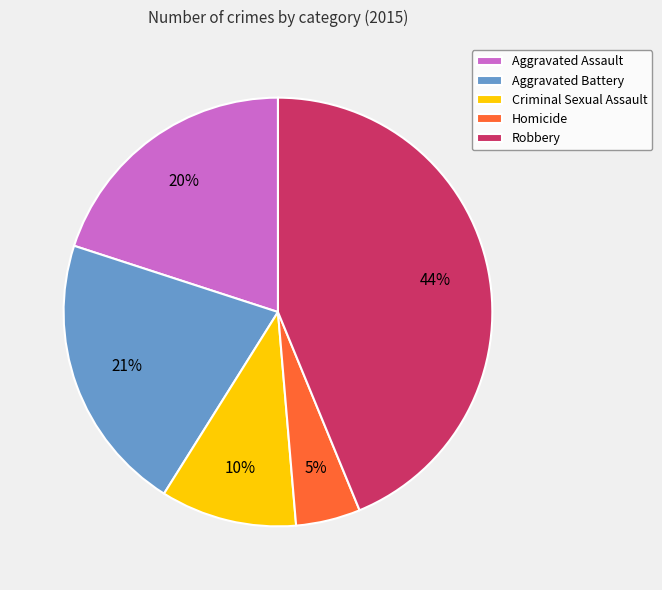

The Criminal Sexual Assault slice represents 10% of the pie. True or false?

True